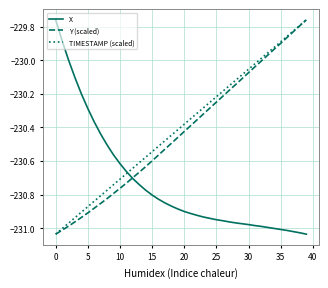

At how many categories does at least one series exceed -230?

11